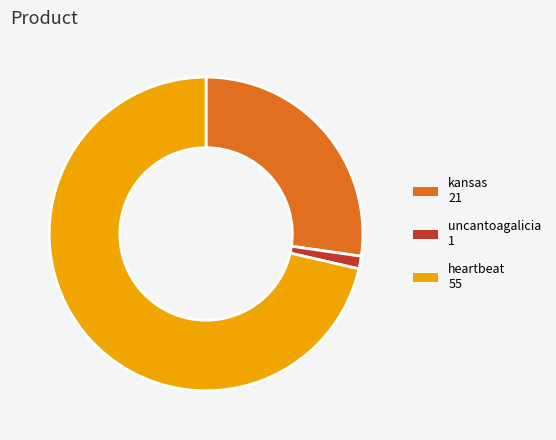

Is the sum of uncantoagalicia and kansas greater than half?

No